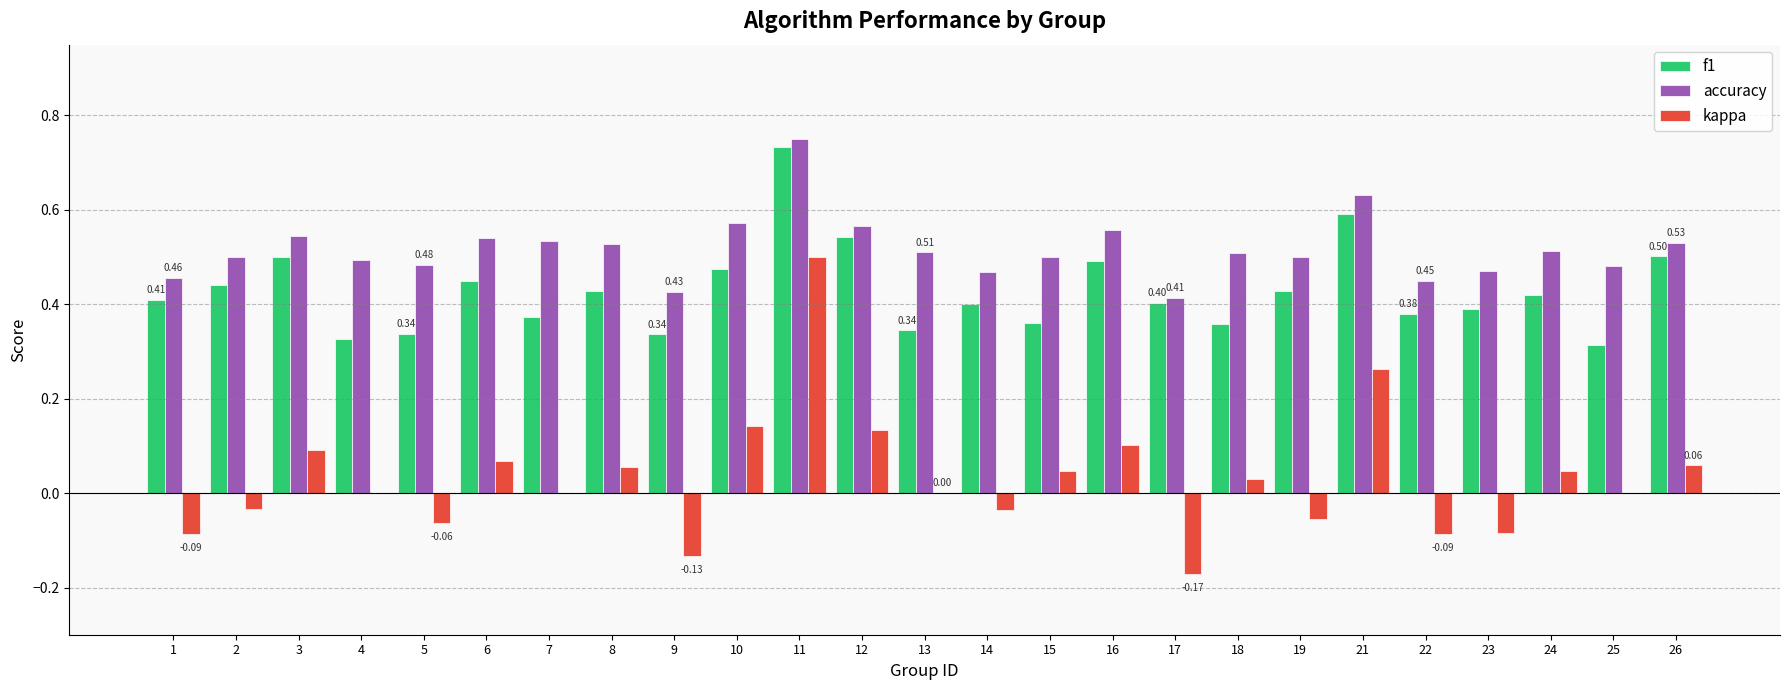

Is the value of accuracy at 16 greater than the value of f1 at 26?

Yes